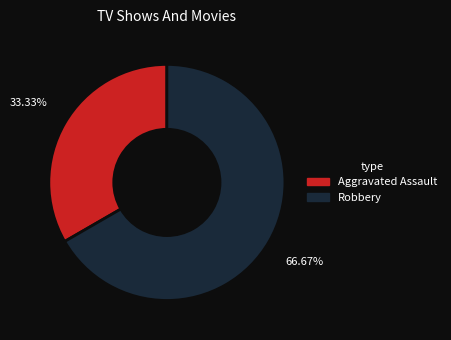

How many segments does this pie chart have?

2